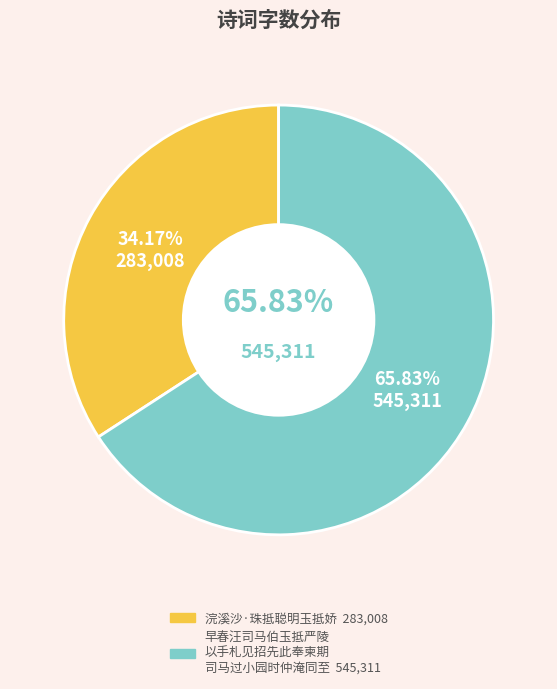

Is it true that 浣溪沙·珠抵聪明玉抵娇 is 41% of the pie?

False